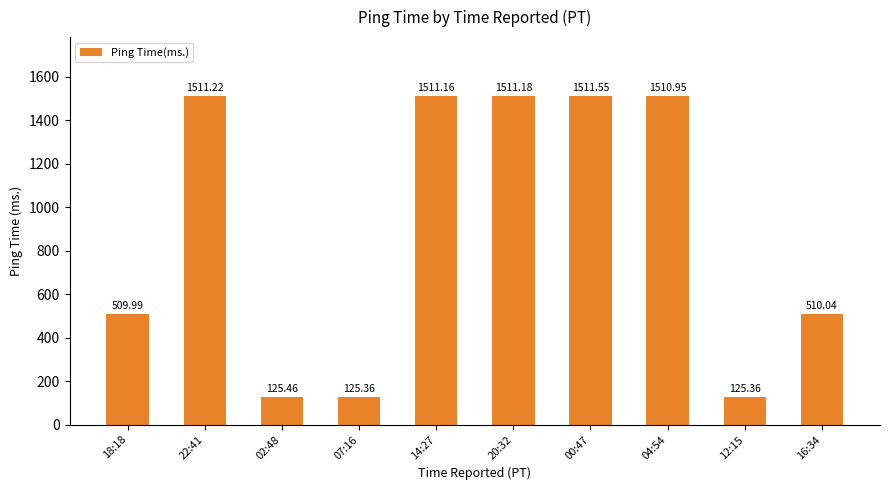

Between 18:18 and 04:54, which is larger?

04:54